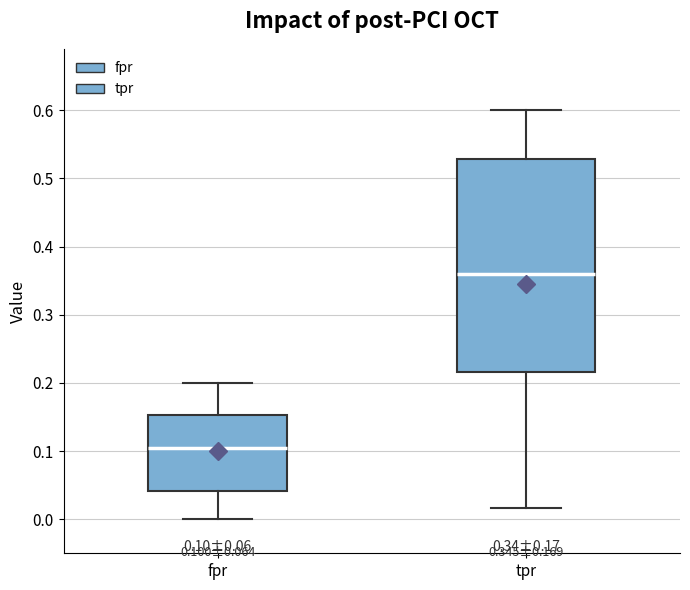

Which box is the tallest, from its lower edge to its upper edge?

tpr